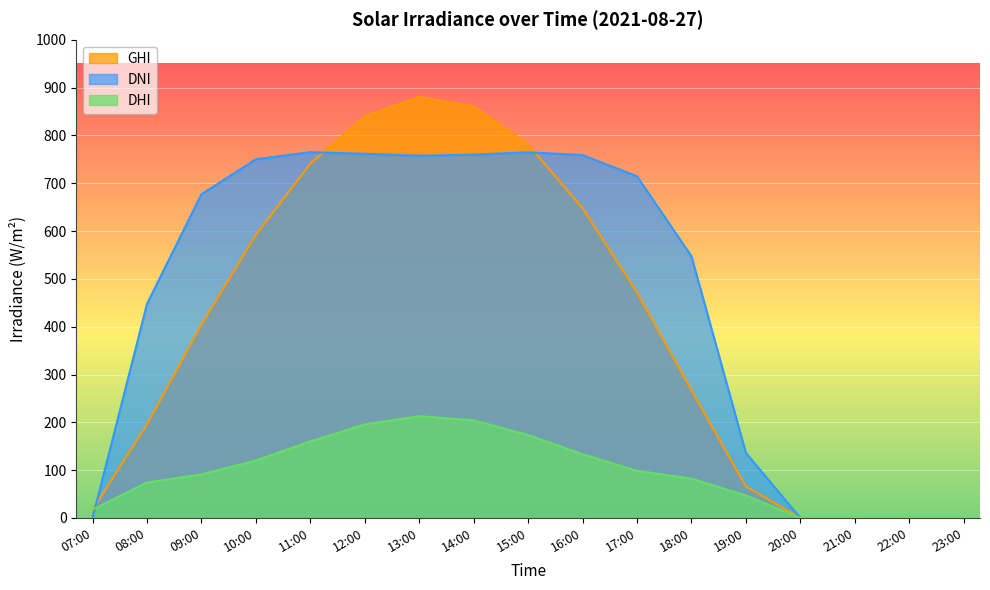

Where is dni nearest to the value 382?

08:00